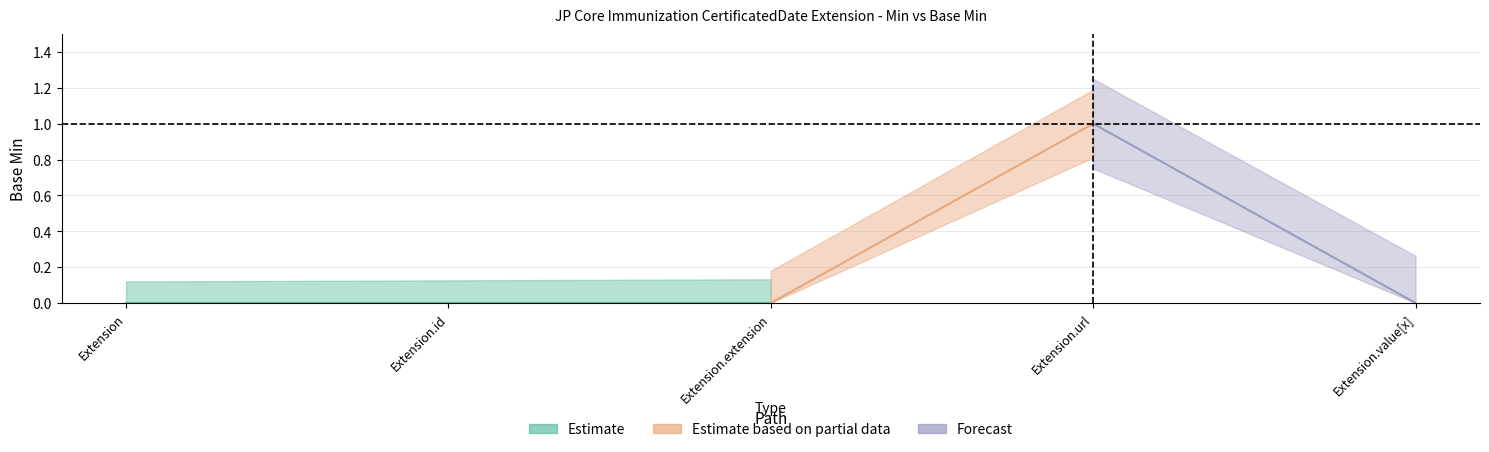

Reading right to left, extract all data points from this chart.

x_min: 0	1	0	0	0
base_min: 0	1	0	0	0